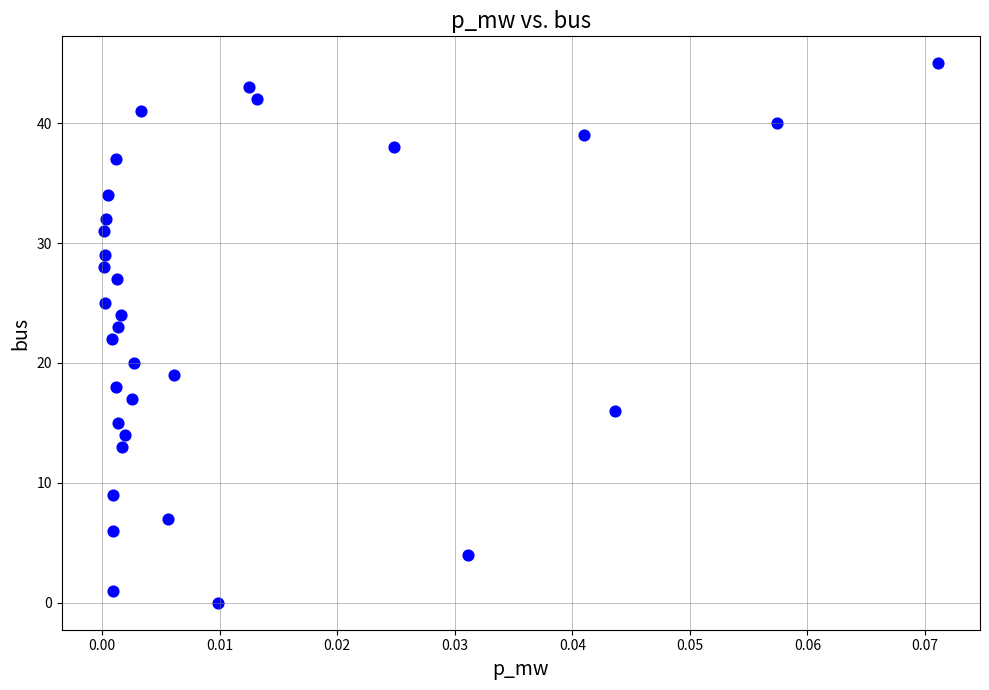

What is the range of Y values (max minus min)?

45